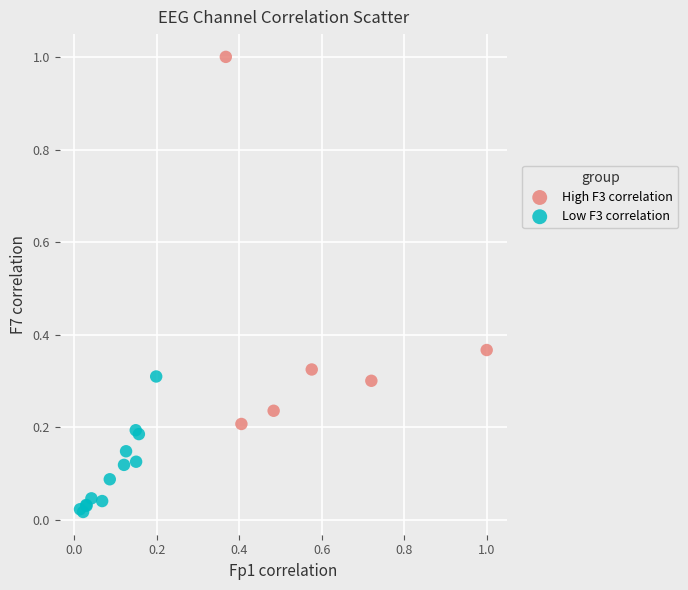

Which series contains the highest Y value?

High F3 correlation